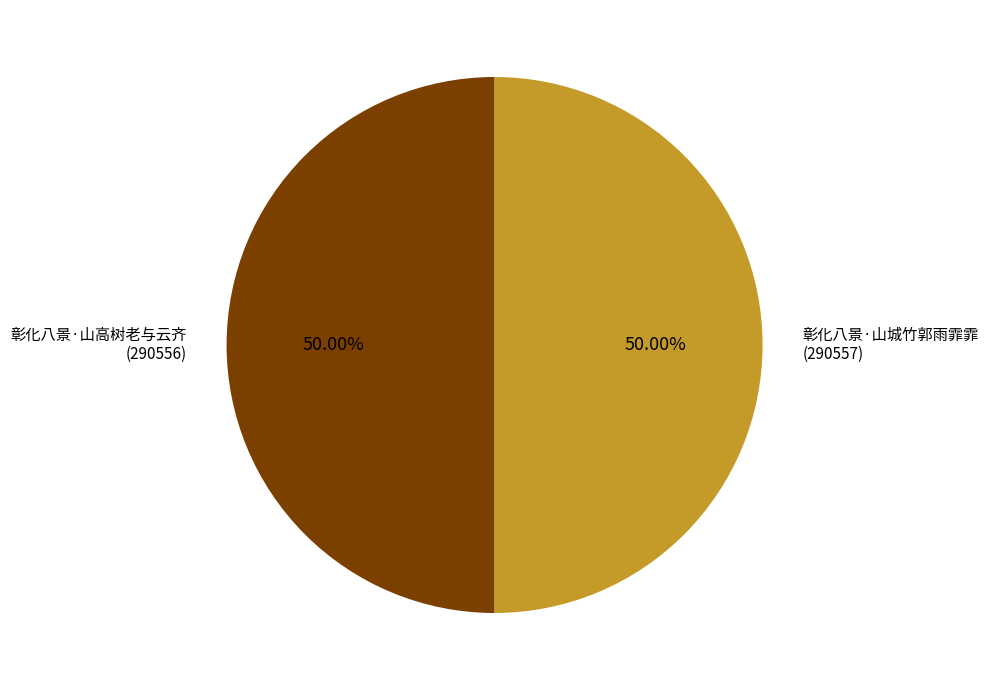

Do 彰化八景·山高树老与云齐 and 彰化八景·山城竹郭雨霏霏 together represent more than half of the pie?

Yes